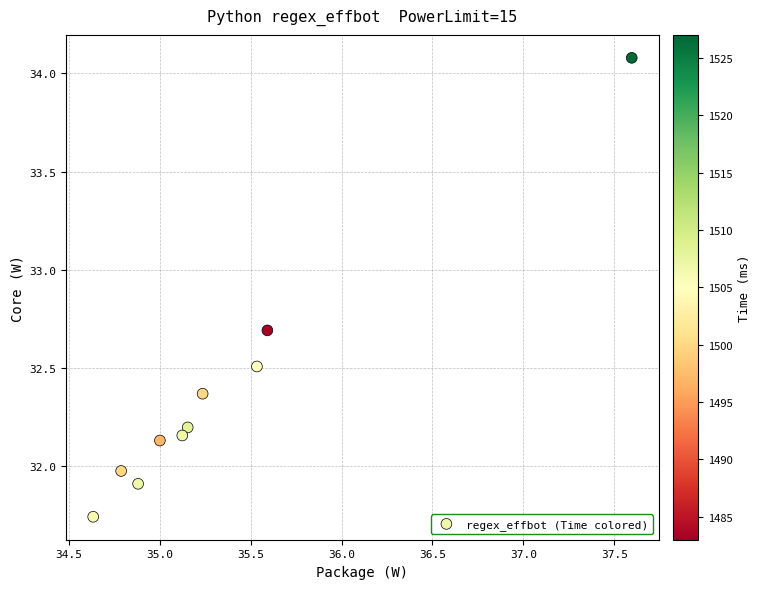

What is the range of X values (max minus min)?

3.0